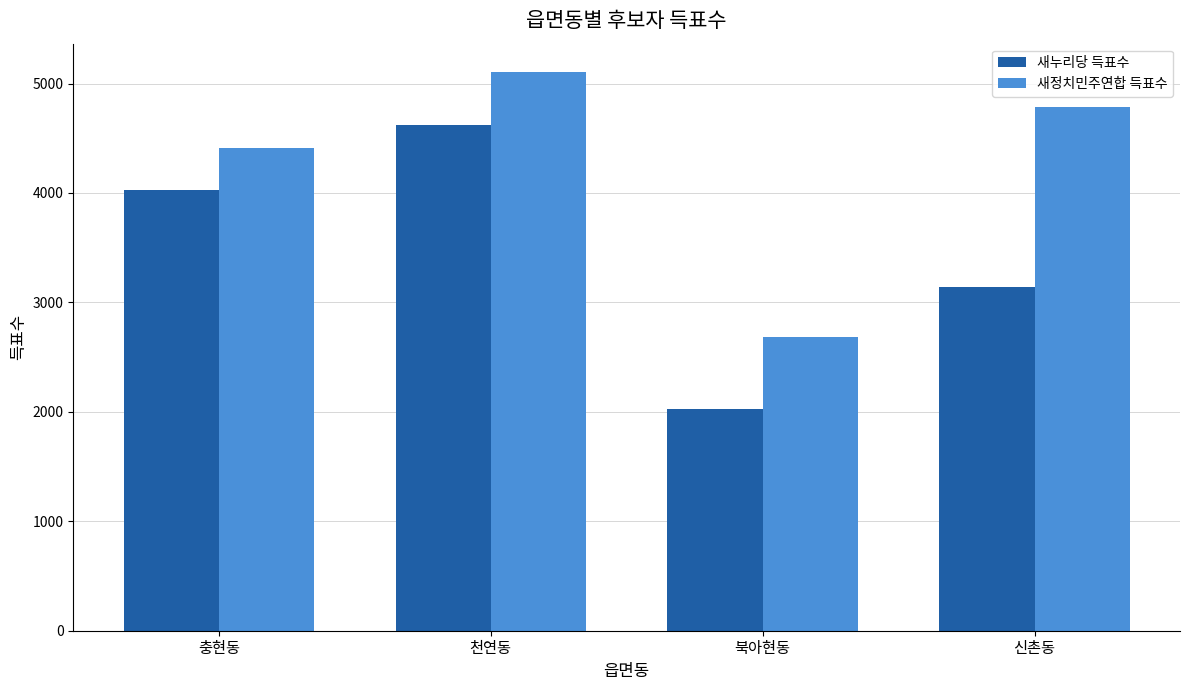

Reading right to left, list all the values displayed in this chart.

새누리당 득표수: 3145	2026	4624	4027
새정치민주연합 득표수: 4788	2688	5109	4412